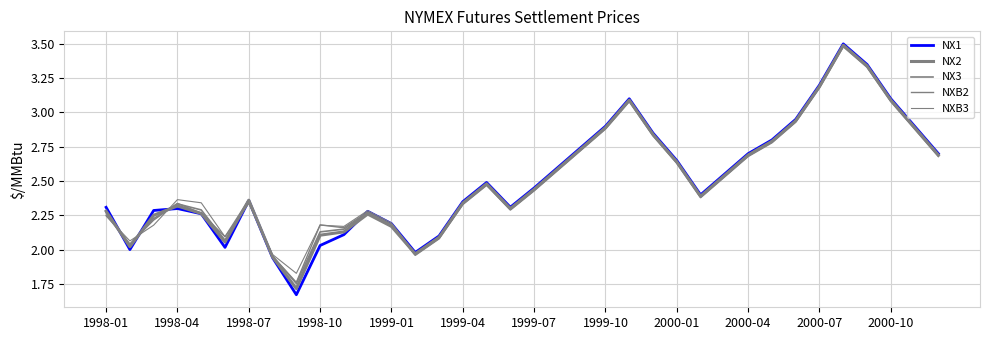

True or false: NXB2 and NX2 intersect in this chart.

True